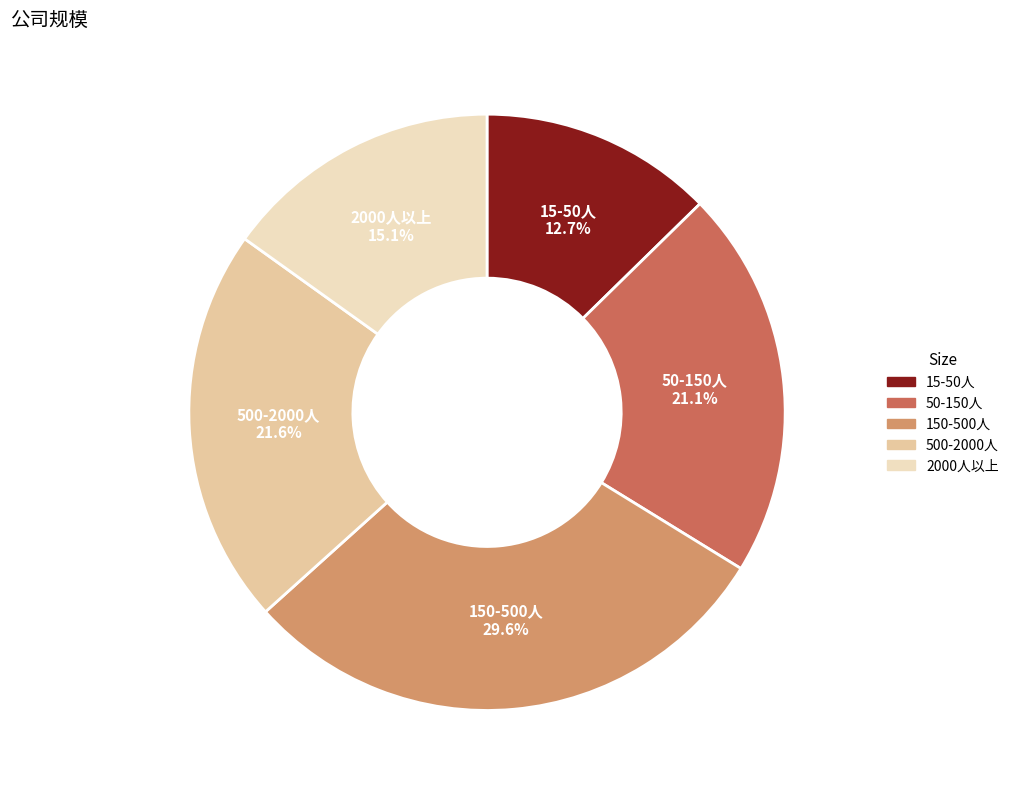

Which category has the biggest portion of the pie?

150-500人